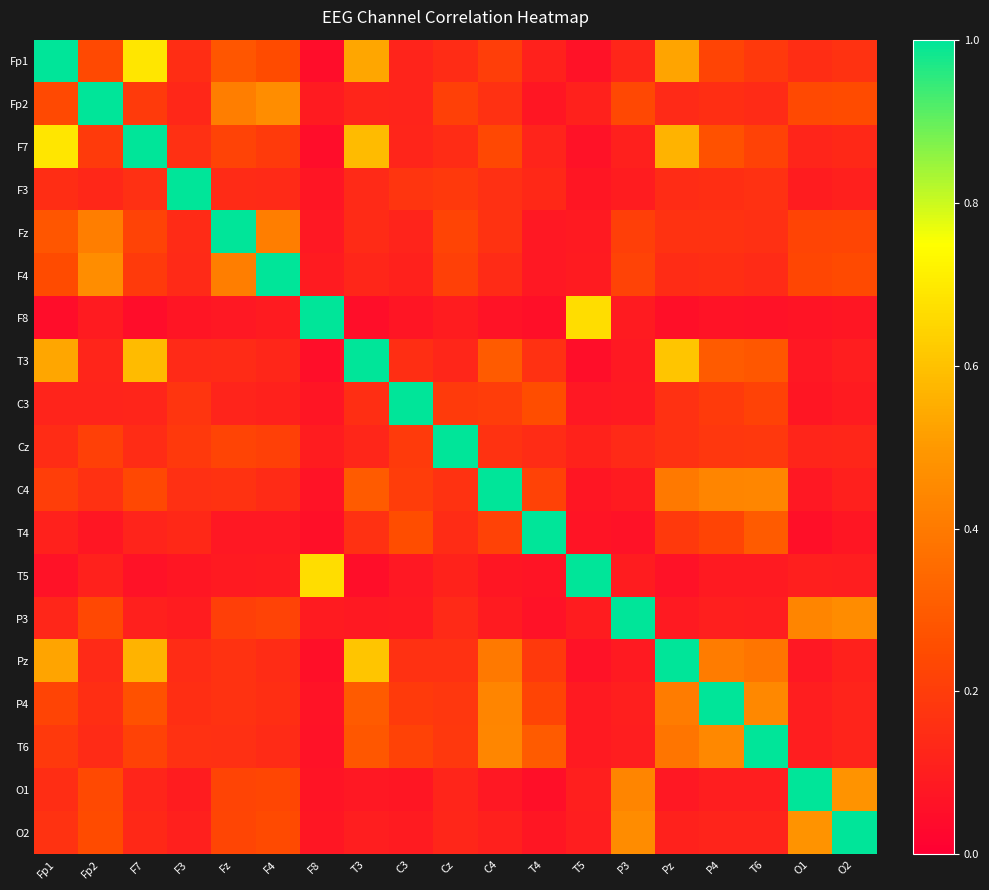

At which category does the chart reach its minimum across all series?

F8